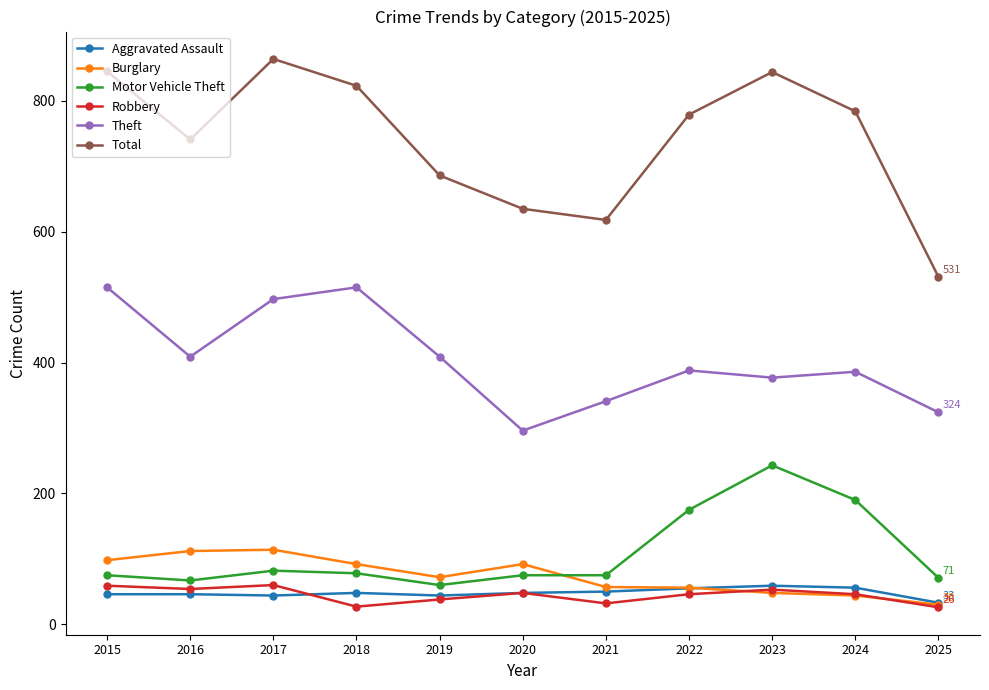

Is it true that Total equals 784 at 2024?

True